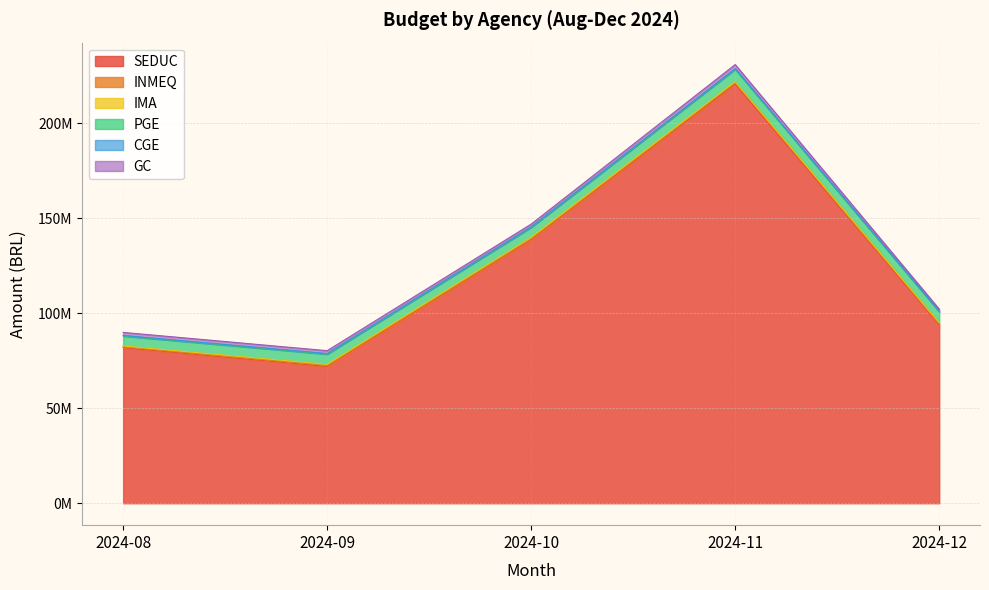

After their last crossing, which series has the higher values: IMA or INMEQ?

IMA